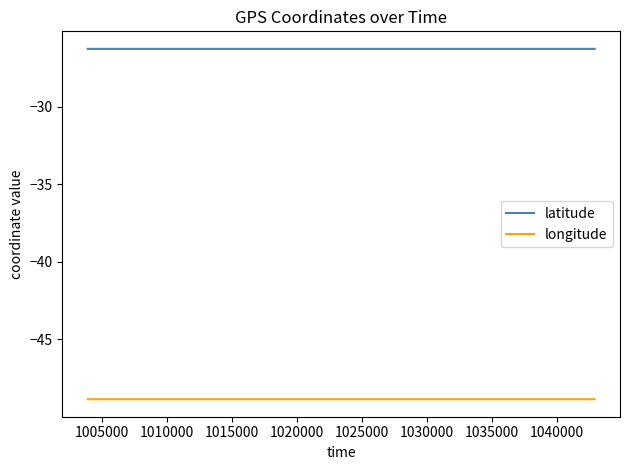

Which series has the largest total across all categories?

latitude